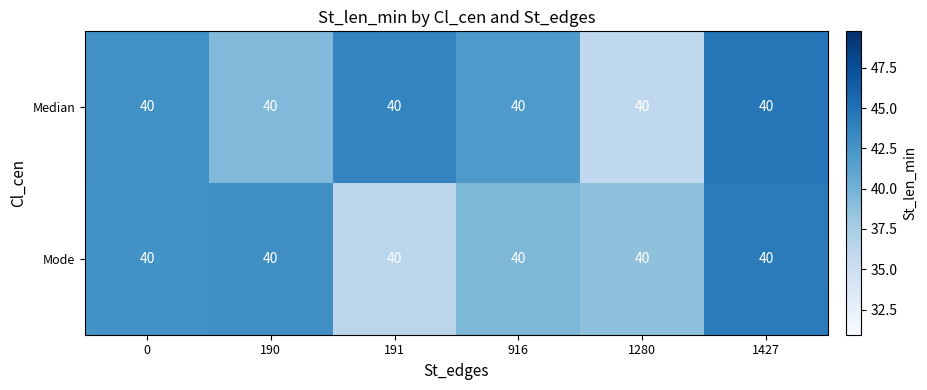

Reading left to right, transcribe all the data shown in this chart.

Median: 0=40.0	190=40.0	191=40.0	916=40.0	1280=40.0	1427=40.0
Mode: 0=40.0	190=40.0	191=40.0	916=40.0	1280=40.0	1427=40.0